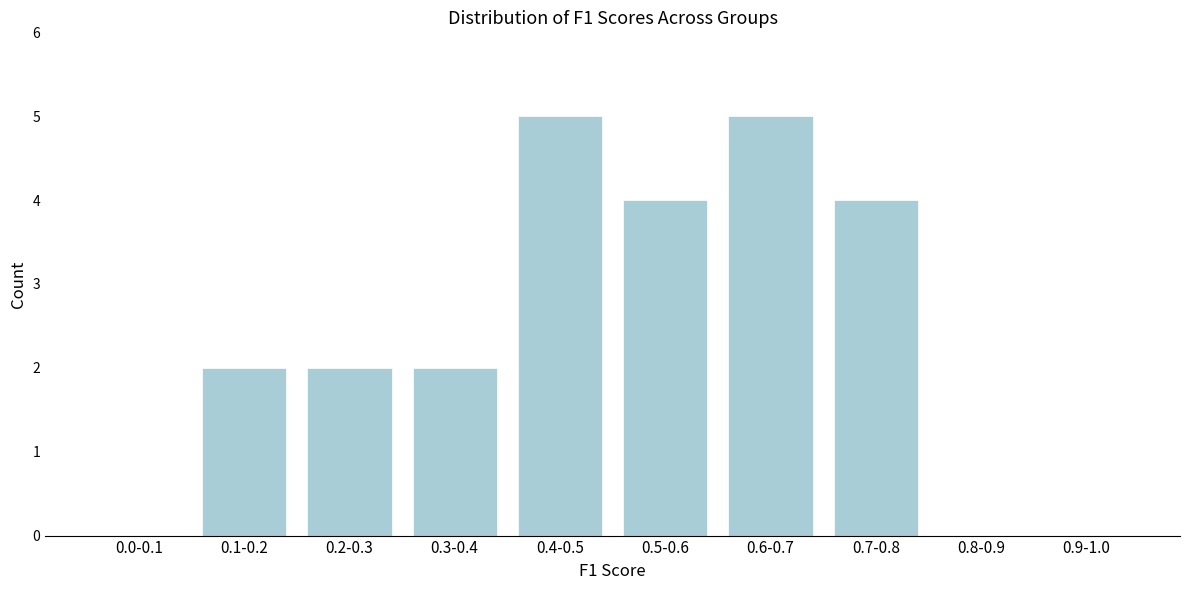

Reading left to right, what are all the values shown in this chart?

0.0-0.1=0	0.1-0.2=2	0.2-0.3=2	0.3-0.4=2	0.4-0.5=5	0.5-0.6=4	0.6-0.7=5	0.7-0.8=4	0.8-0.9=0	0.9-1.0=0